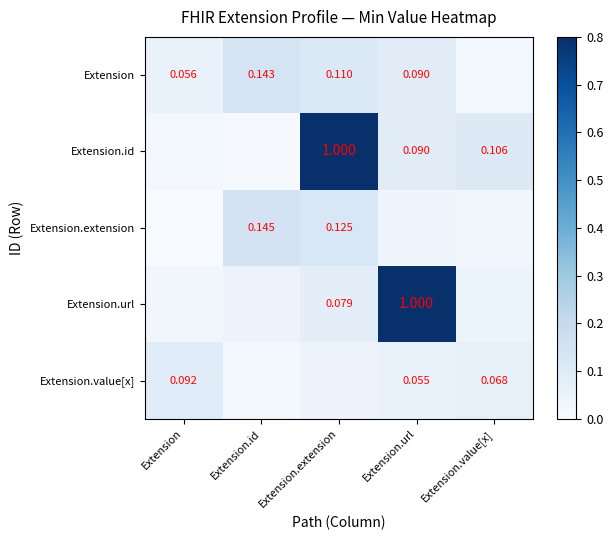

Which series has the widest spread of values?

Extension.id